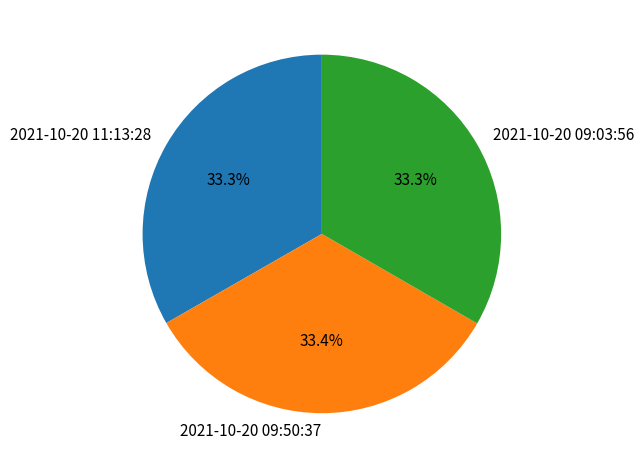

Combined, what portion of the pie is 2021-10-20 09:03:56 and 2021-10-20 09:50:37?

66.7%